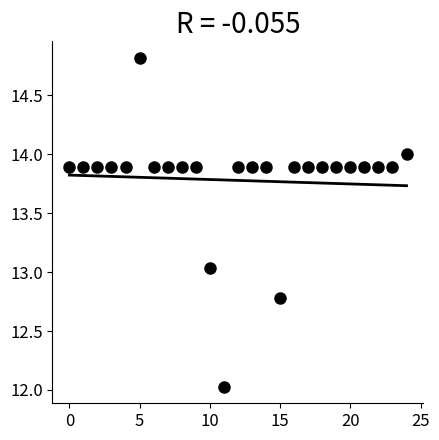

What is the range of Y values (max minus min)?

2.8